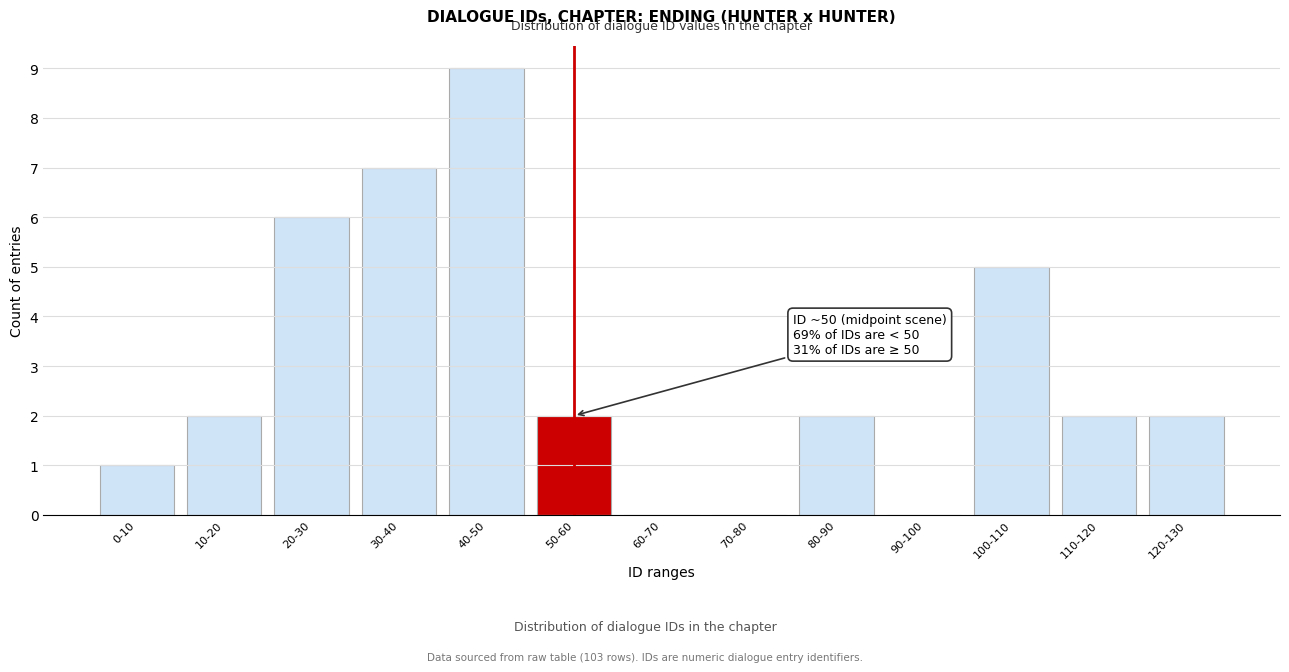

Reading left to right, what are all the values shown in this chart?

0-10=1	10-20=2	20-30=6	30-40=7	40-50=9	50-60=2	60-70=0	70-80=0	80-90=2	90-100=0	100-110=5	110-120=2	120-130=2